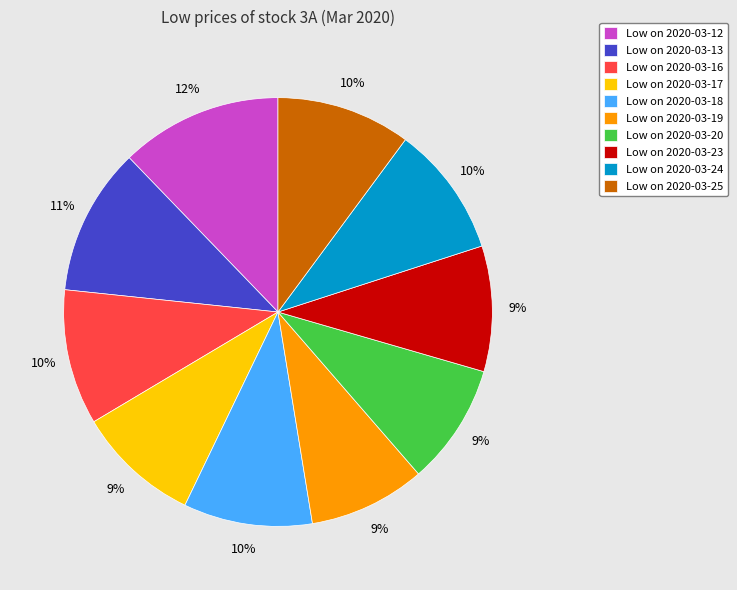

To the nearest percent, what is the average slice percentage?

10%